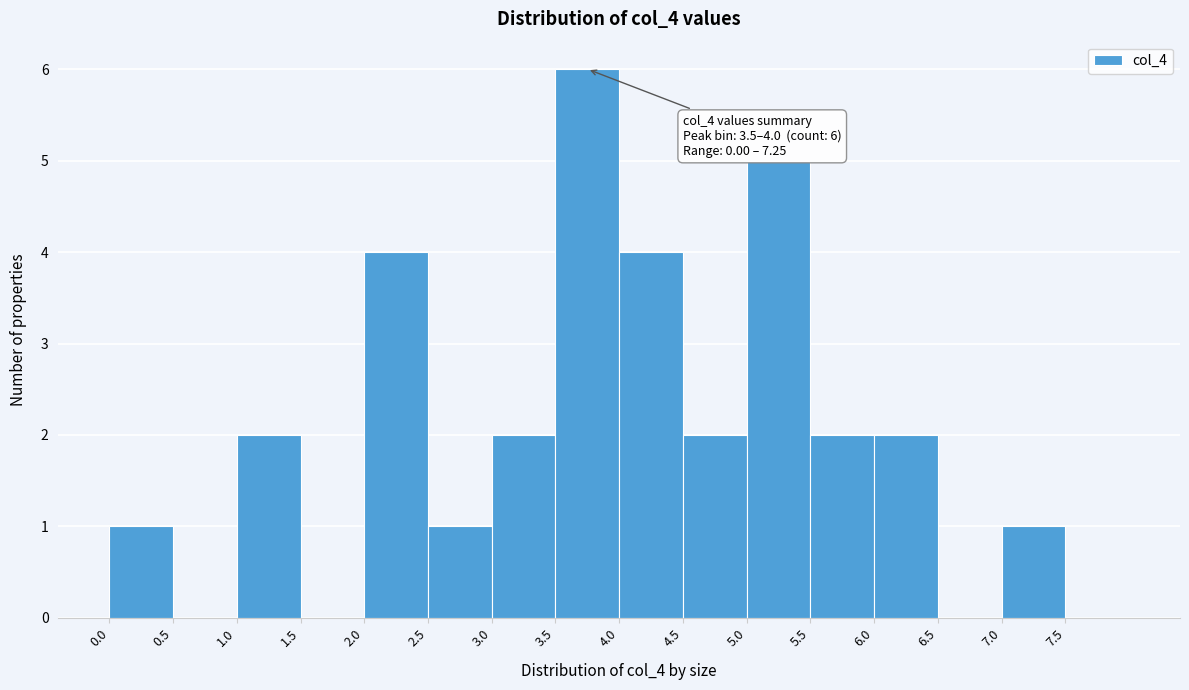

Which range on the x-axis has the tallest bar?

3.5 to 4.0